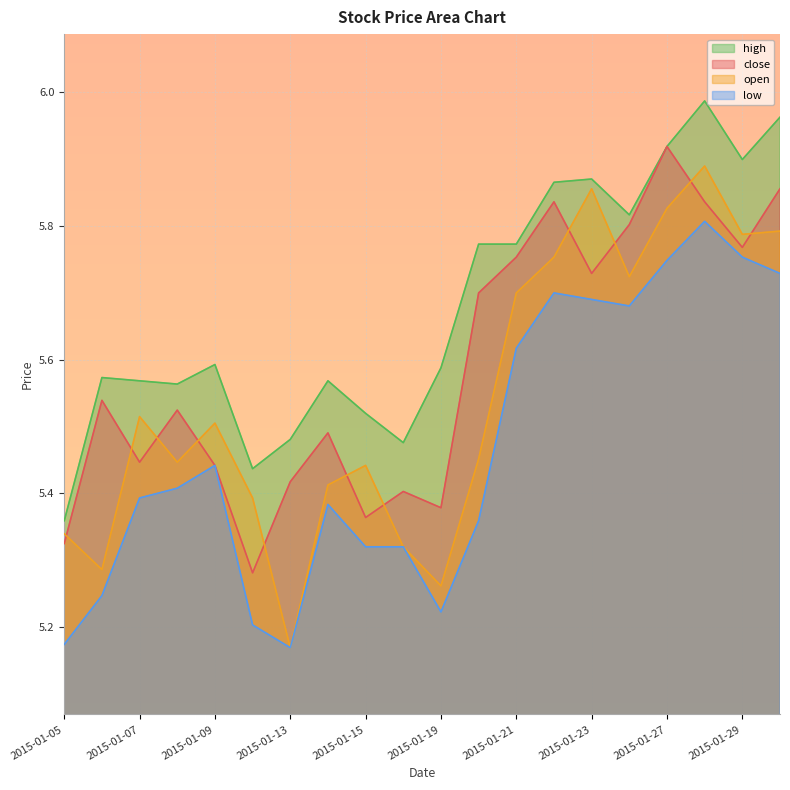

What is the minimum value for close?

5.3